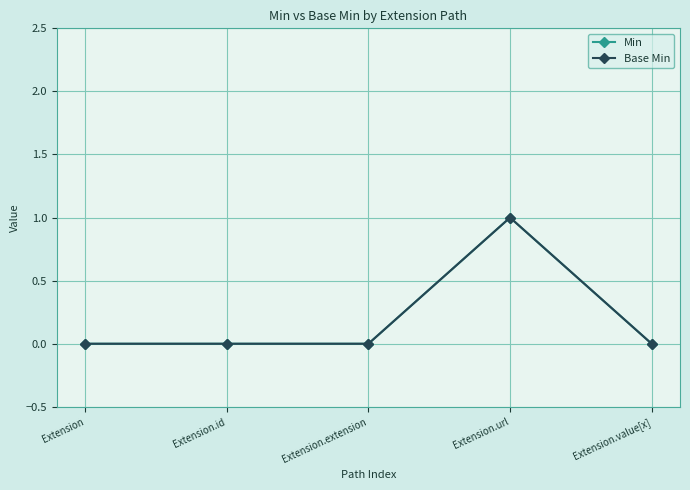

How many lines are shown in the chart?

2